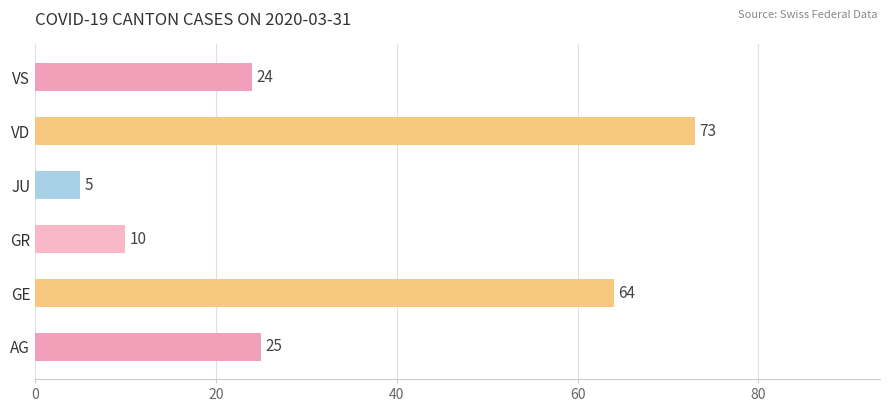

Reading bottom to top, transcribe all the data shown in this chart.

25	64	10	5	73	24